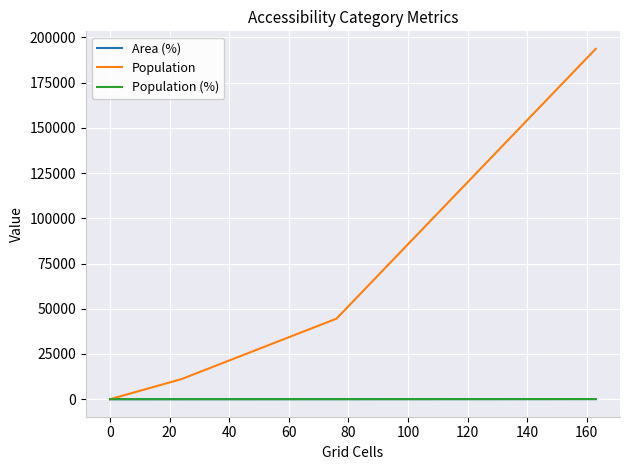

What is the maximum value shown in the chart?

193647.0